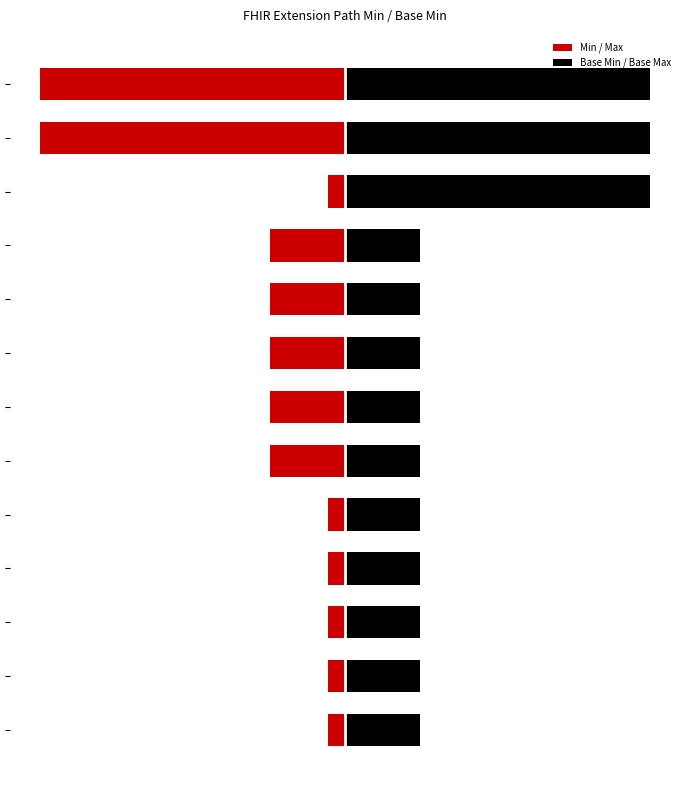

What is the sum of all Min / Max values?

-18.9